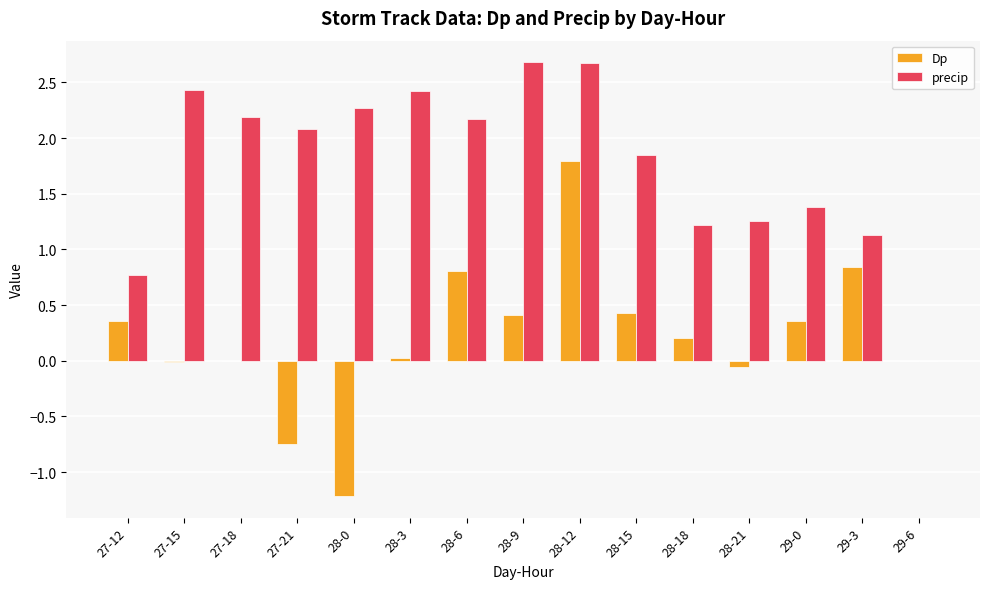

Is it true that Dp equals 0.4 at 28-15?

True